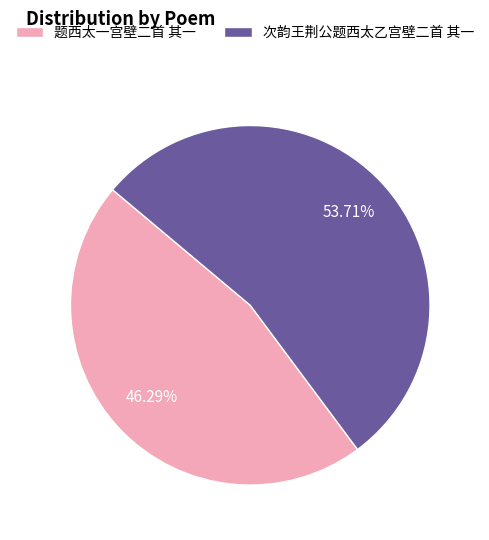

Approximately how many times larger is the value at 题西太一宫壁二首 其一 compared to 次韵王荆公题西太乙宫壁二首 其一?

0.9